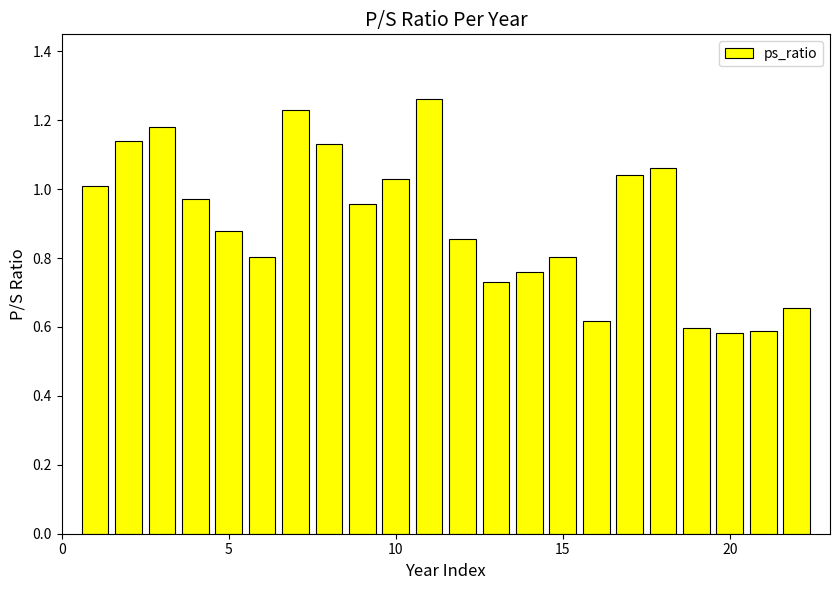

What is the sum of all values?

19.9